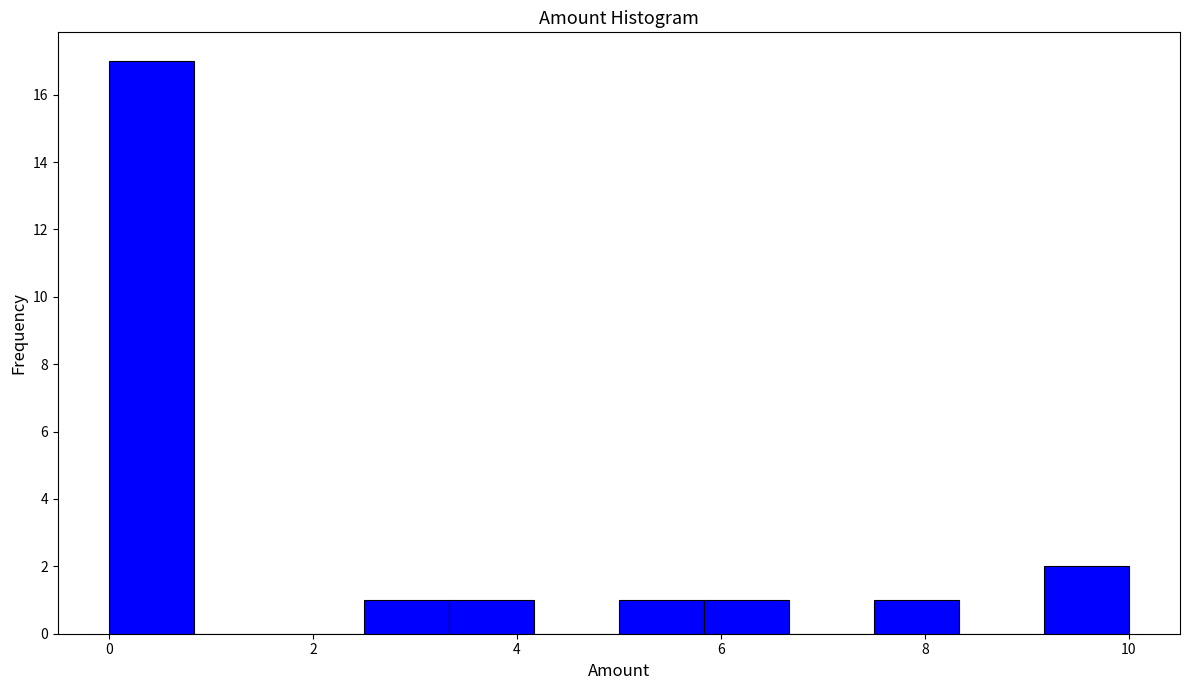

Reading left to right, list every bar in this chart as the range it spans on the x-axis followed by its height. Neither the bar edges nor the heights are printed on the chart, so give them approximately, as read against the axes.

0.0 to 0.8: 17
0.8 to 1.6: 0
1.6 to 2.6: 0
2.6 to 3.4: 1
3.4 to 4.2: 1
4.2 to 5.0: 0
5.0 to 5.8: 1
5.8 to 6.6: 1
6.6 to 7.6: 0
7.6 to 8.4: 1
8.4 to 9.2: 0
9.2 to 10.0: 2